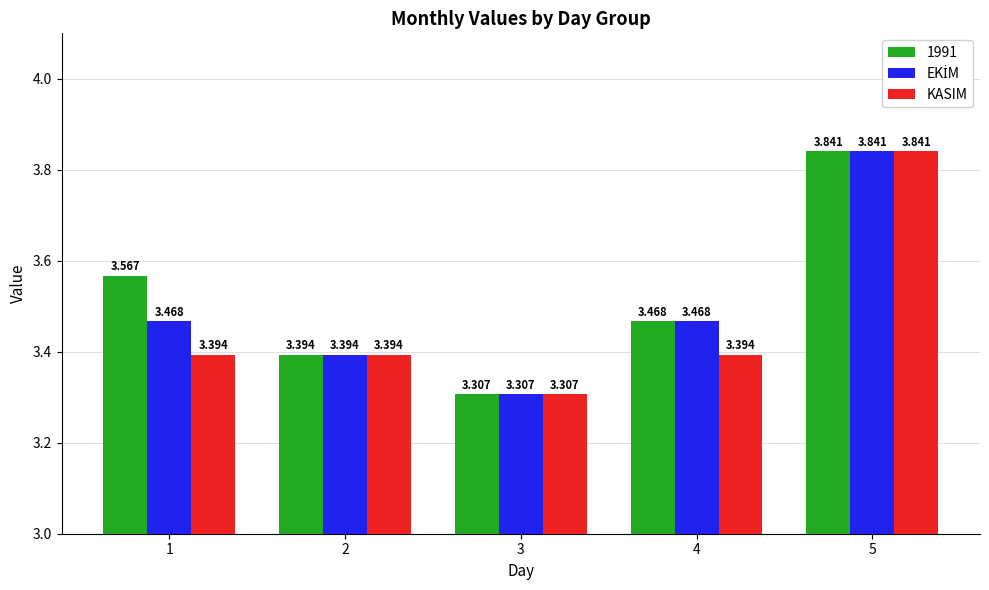

How many distinct data groups are displayed?

3